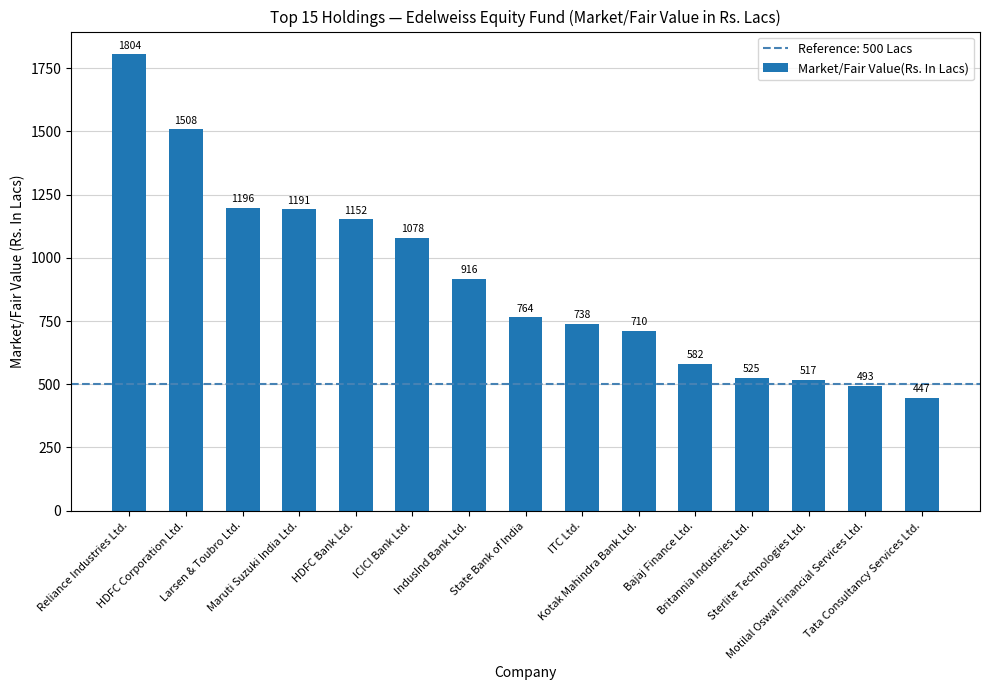

What is the maximum value shown in the chart?

1804.3